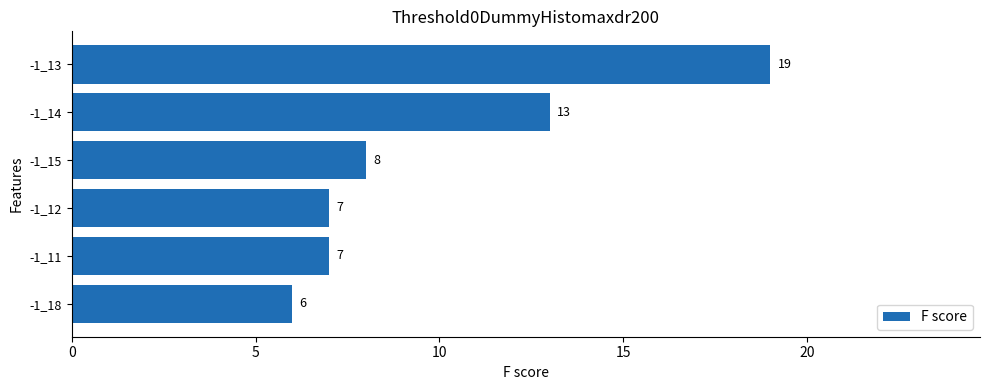

Between -1_11 and -1_14, which is larger?

-1_14